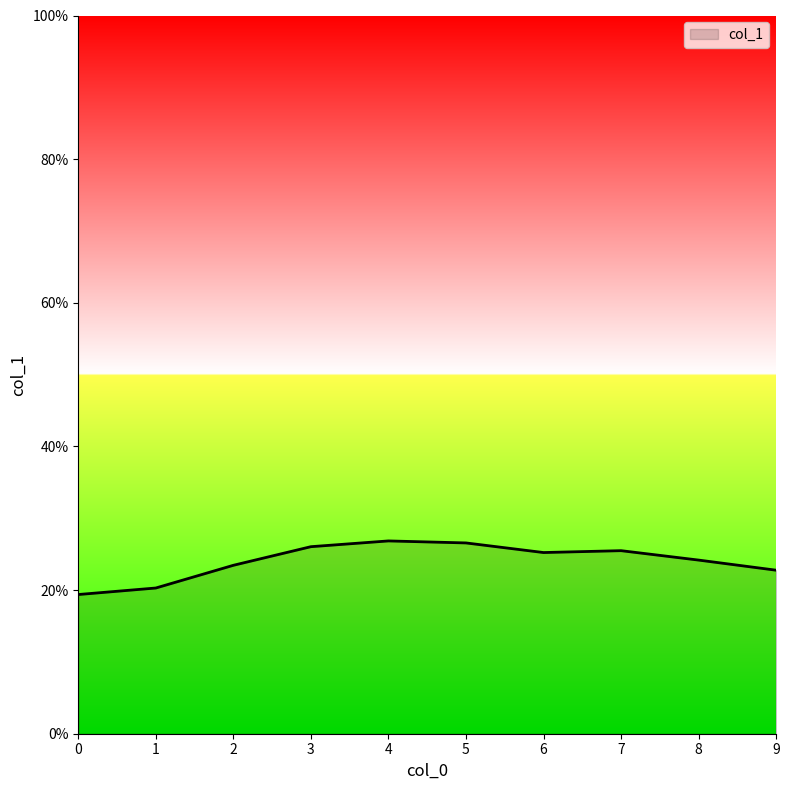

Rank the categories by value from highest to lowest.

4, 5, 3, 7, 6, 8, 2, 9, 1, 0